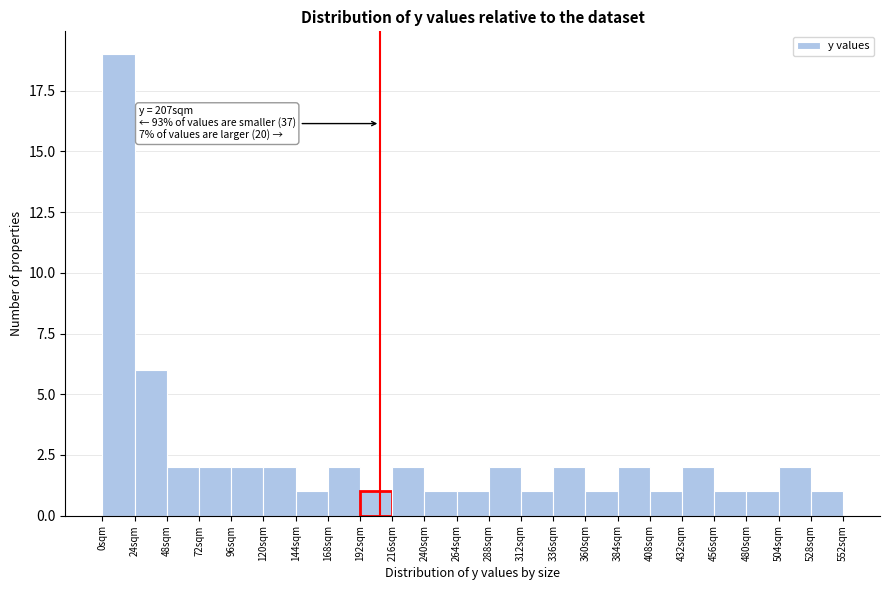

Which range on the x-axis has the tallest bar?

0 to 24